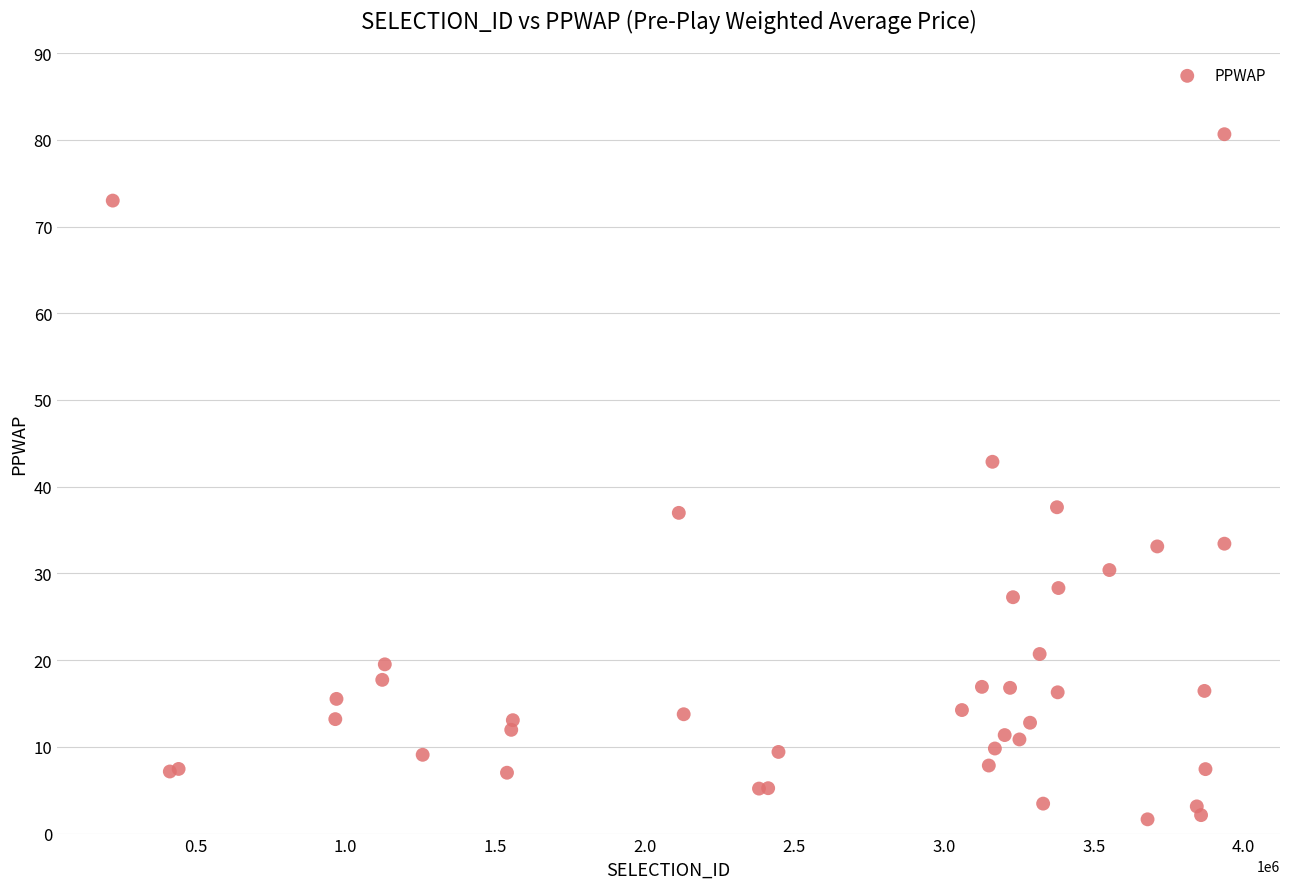

What Y value in the scatter plot is closest to 41?

42.9